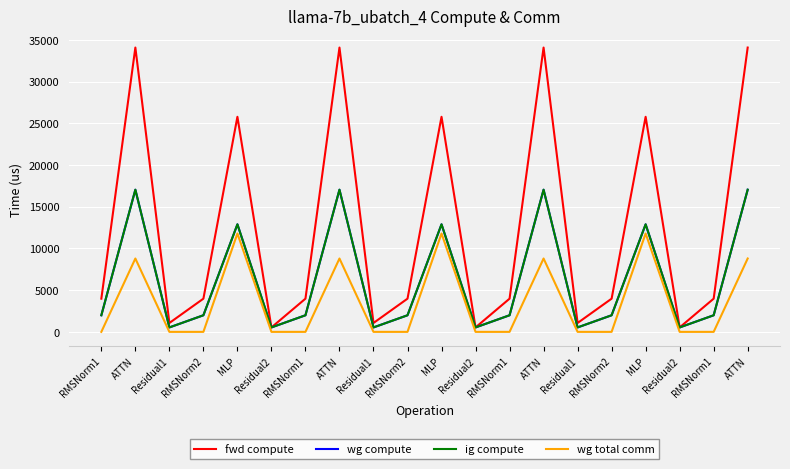

Is this an area chart (filled region under the line)?

No